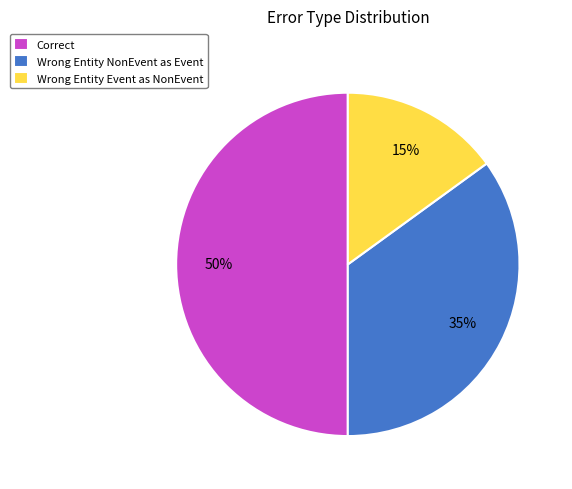

What is the ratio of the value at Wrong Entity NonEvent as Event to the value at Correct?

0.7